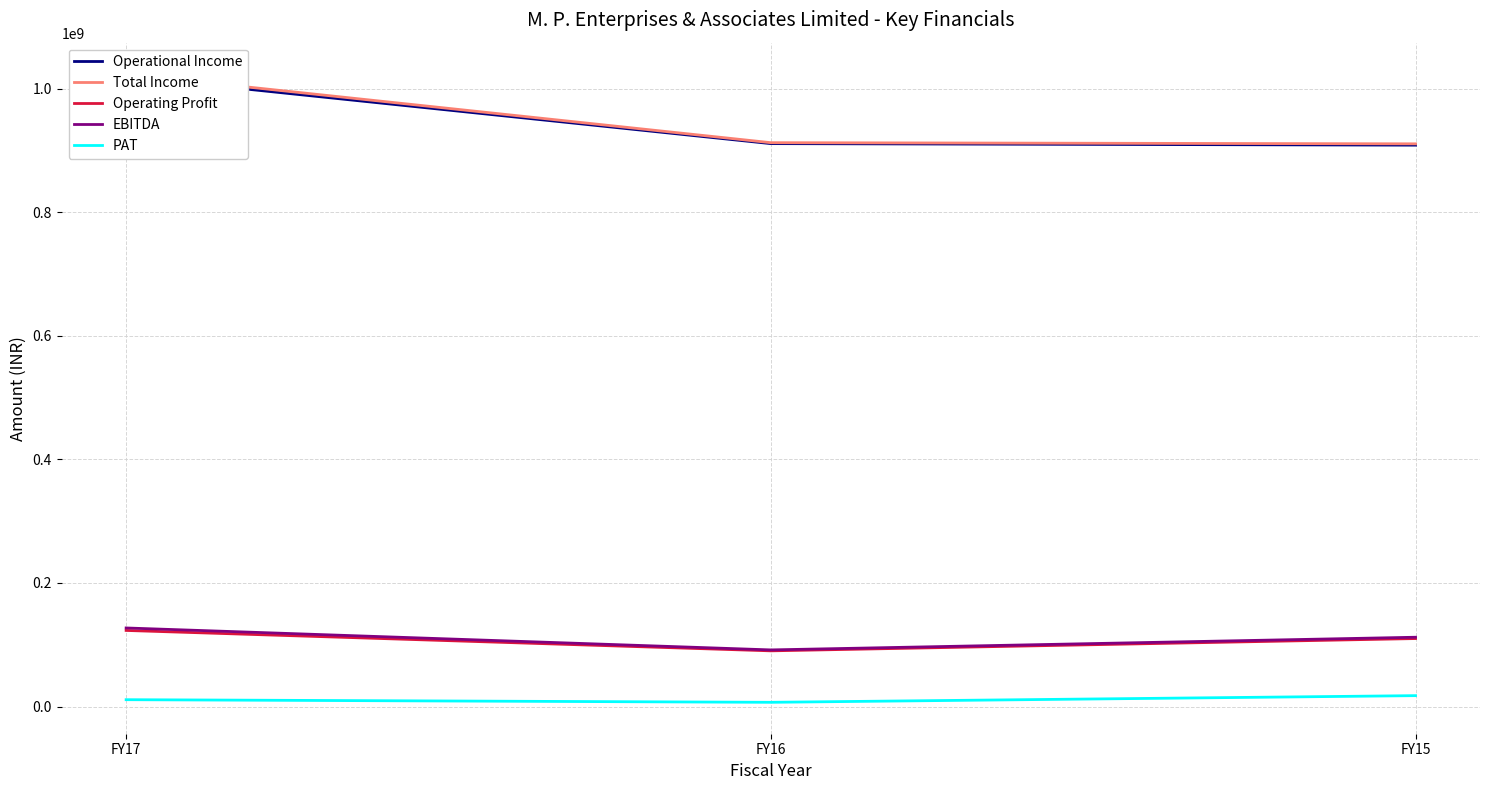

Count the number of data series in this chart.

5